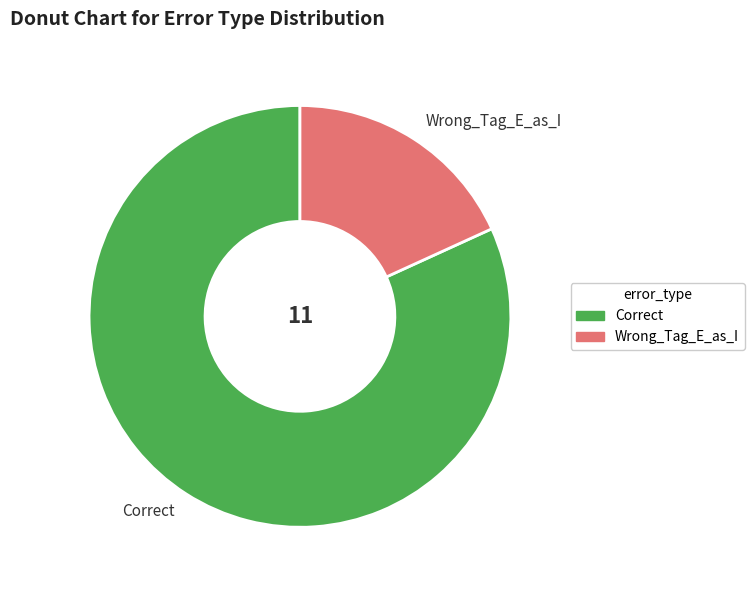

Which has a higher value, Wrong_Tag_E_as_I or Correct?

Correct